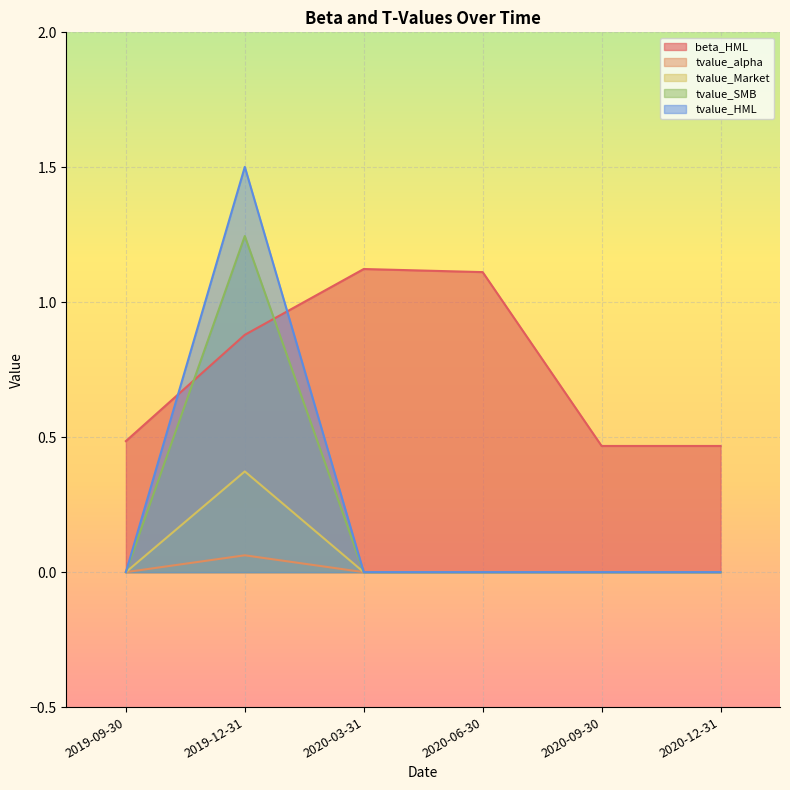

Which has a higher value, 2019-12-31 or 2019-09-30?

2019-12-31